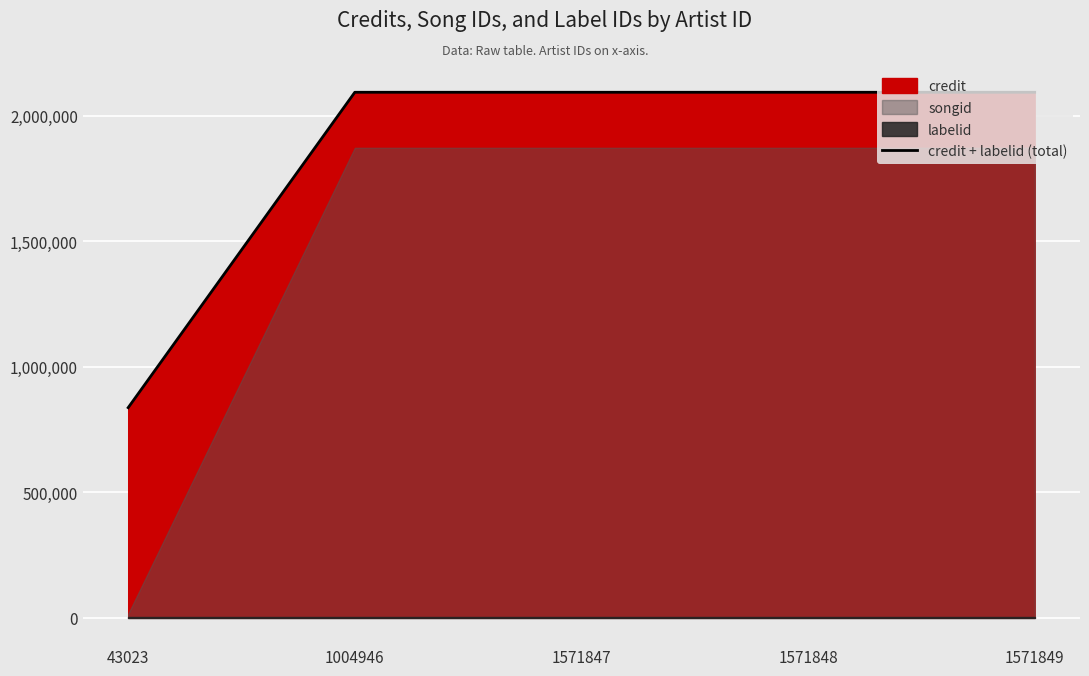

What is the difference between the second highest and minimum values?

1256037